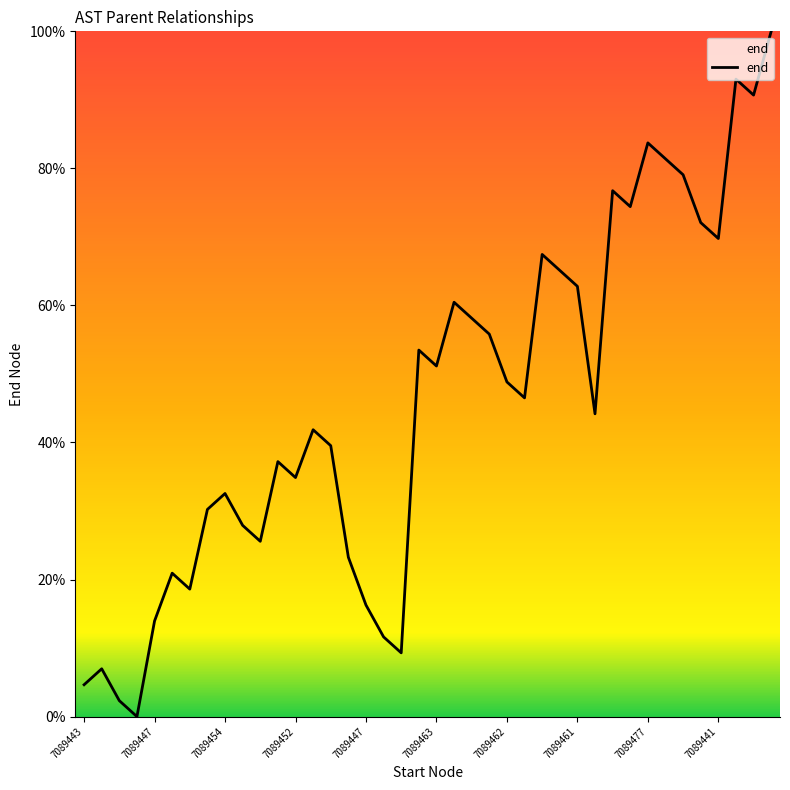

Reading left to right, transcribe all the data shown in this chart.

4.7	7.0	2.3	0.0	14.0	20.9	18.6	30.2	32.6	27.9	25.6	37.2	34.9	41.9	39.5	23.3	16.3	11.6	9.3	53.5	51.2	60.5	58.1	55.8	48.8	46.5	67.4	65.1	62.8	44.2	76.7	74.4	83.7	81.4	79.1	72.1	69.8	93.0	90.7	100.0